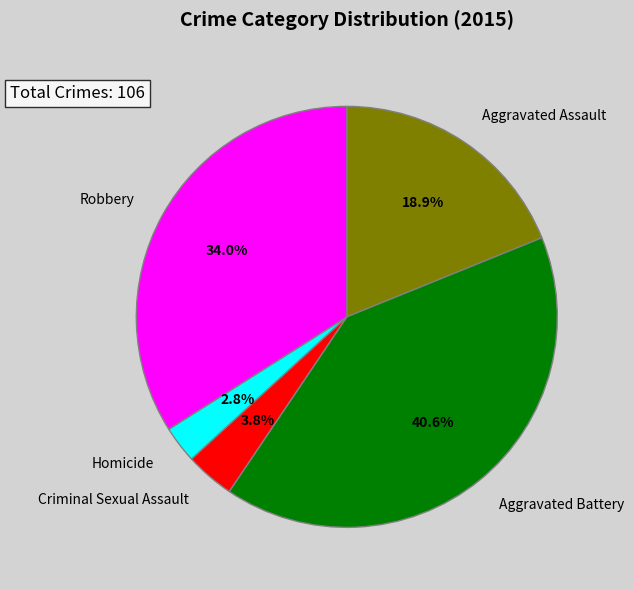

Does any single category account for the majority?

No